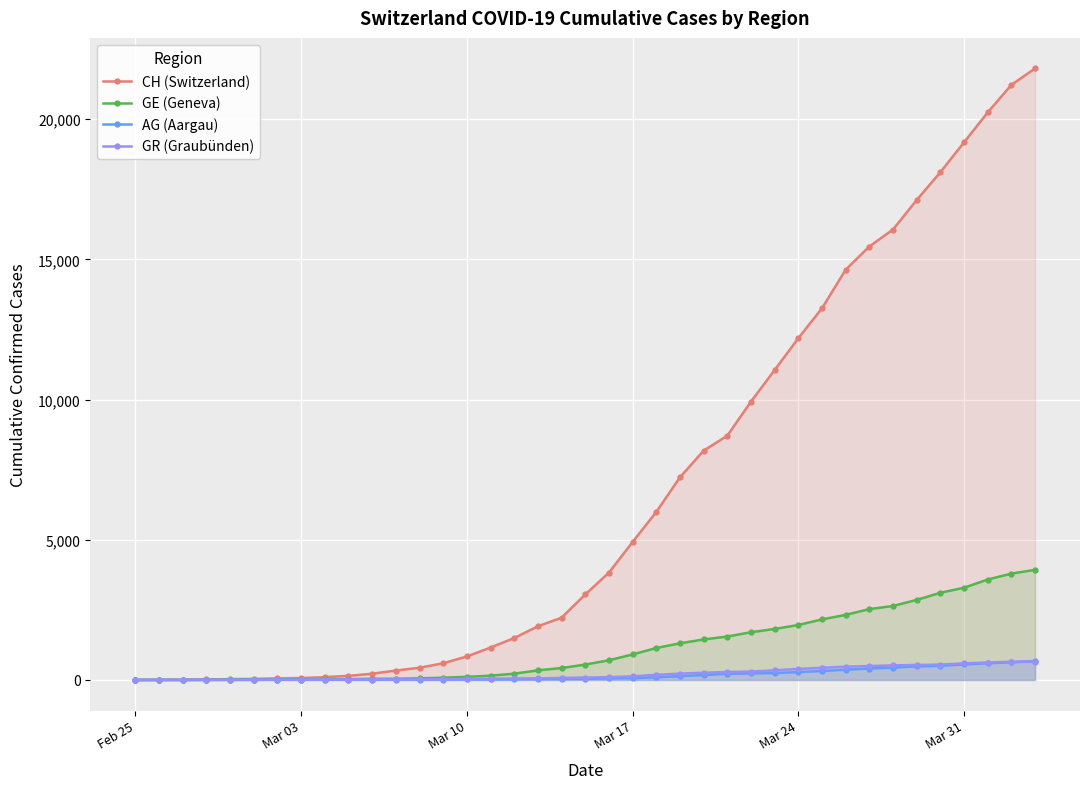

Which series has the widest spread of values?

CH (Switzerland)